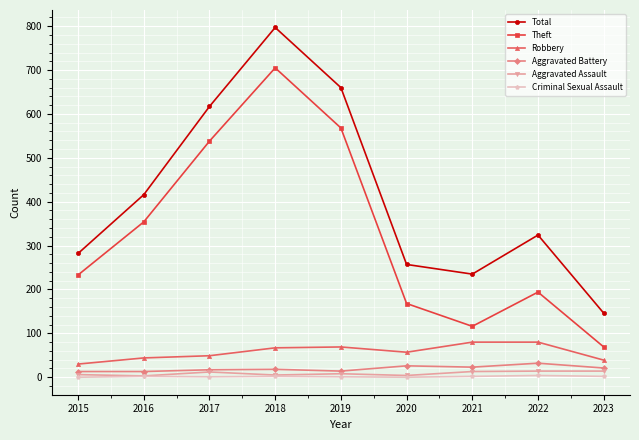

How many interior local valleys does the Theft series have?

1